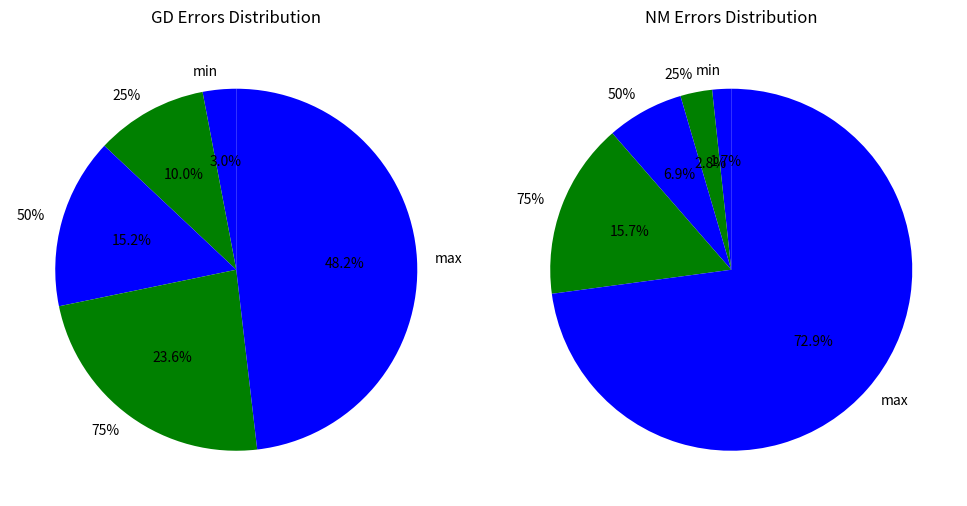

To the nearest percent, what portion does 25% represent?

10%